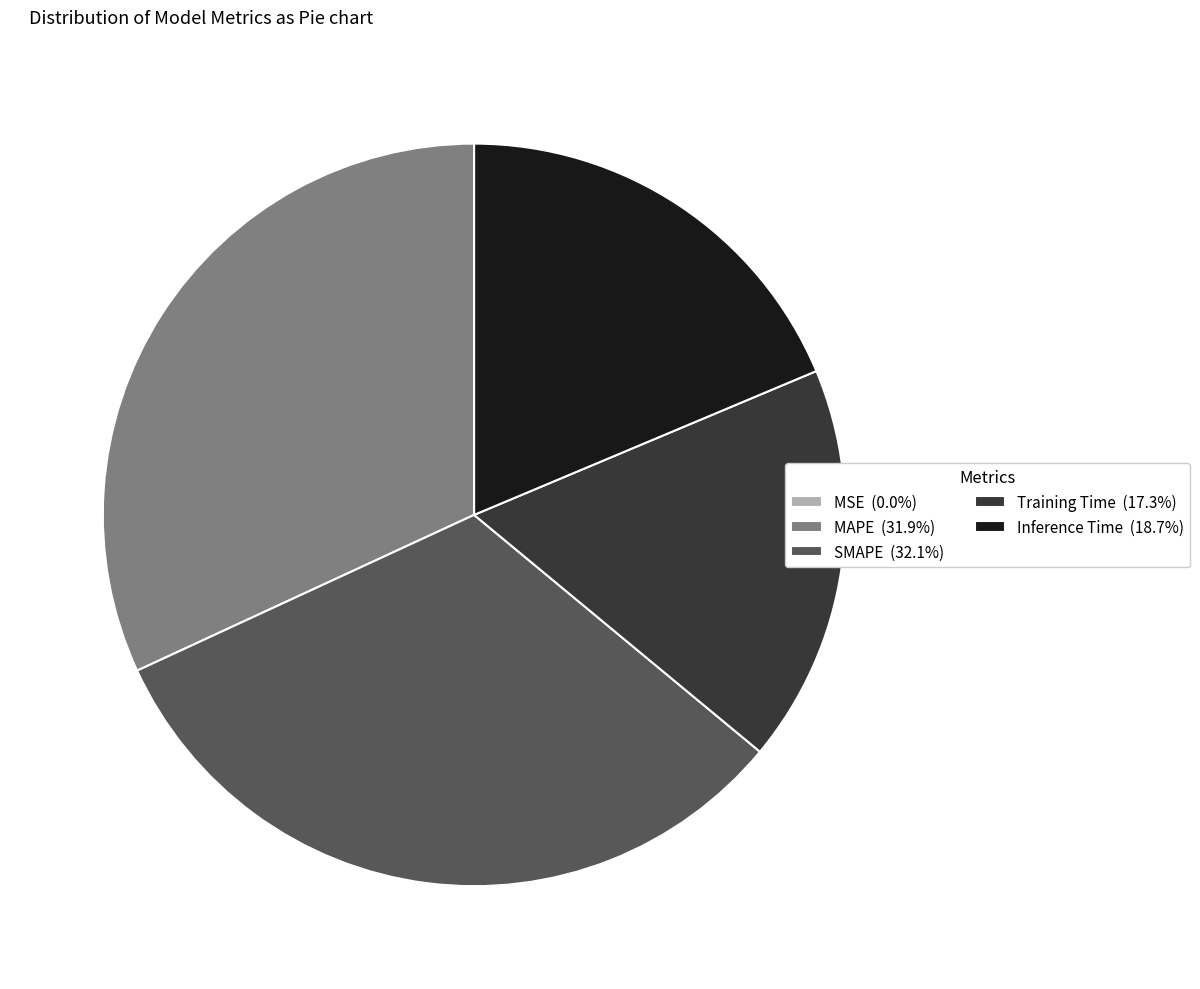

Does Inference Time (18.7%) account for over 50% of the chart?

No